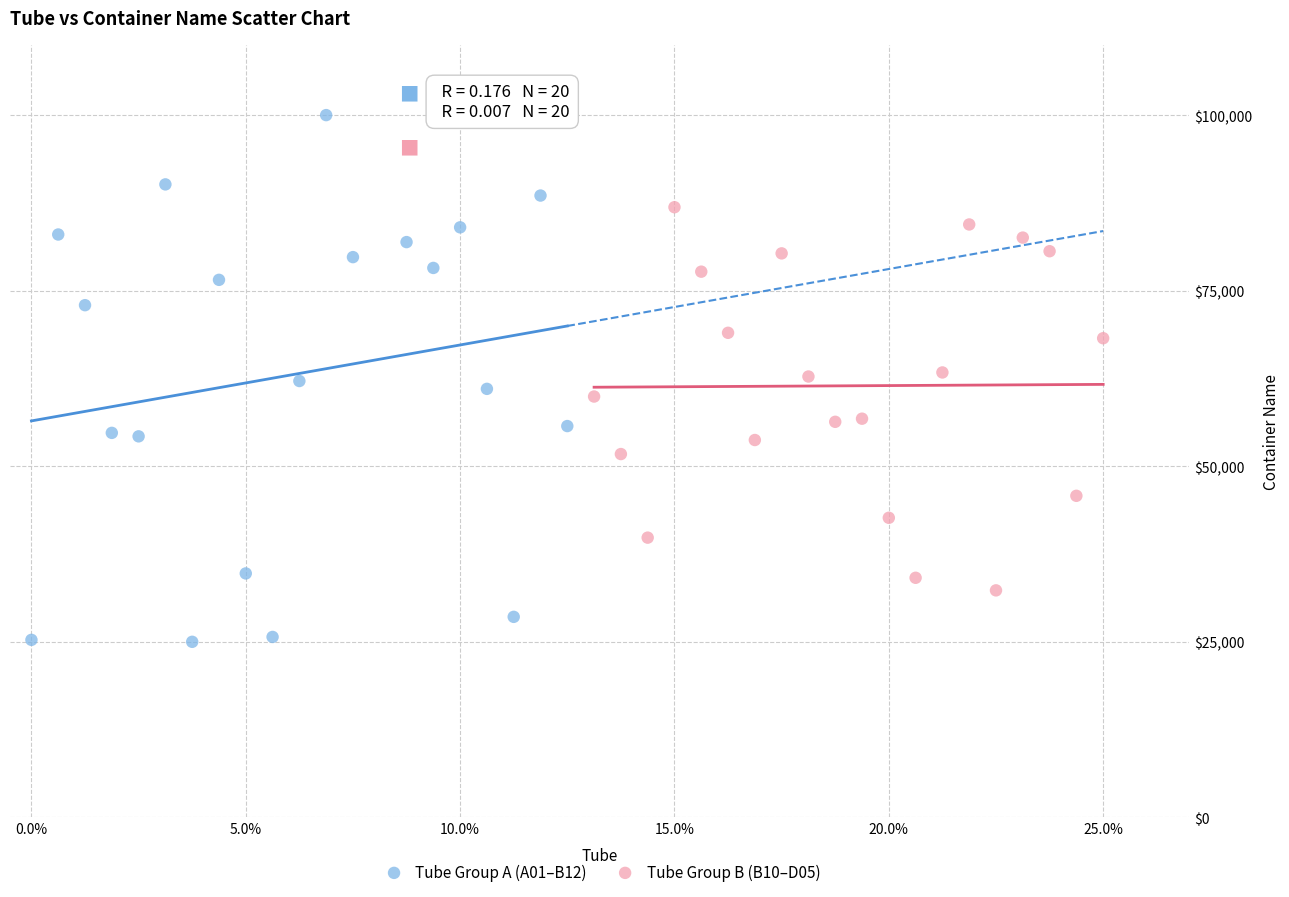

Which series contains the lowest Y value?

Tube Group A (A01–B12)